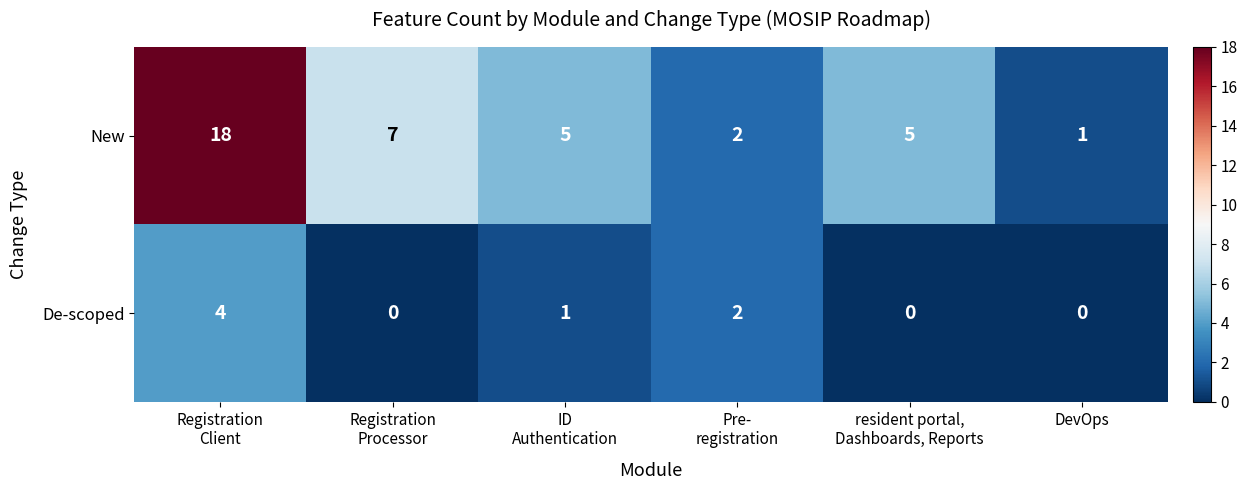

How many De-scoped values are between 0 and 2?

5